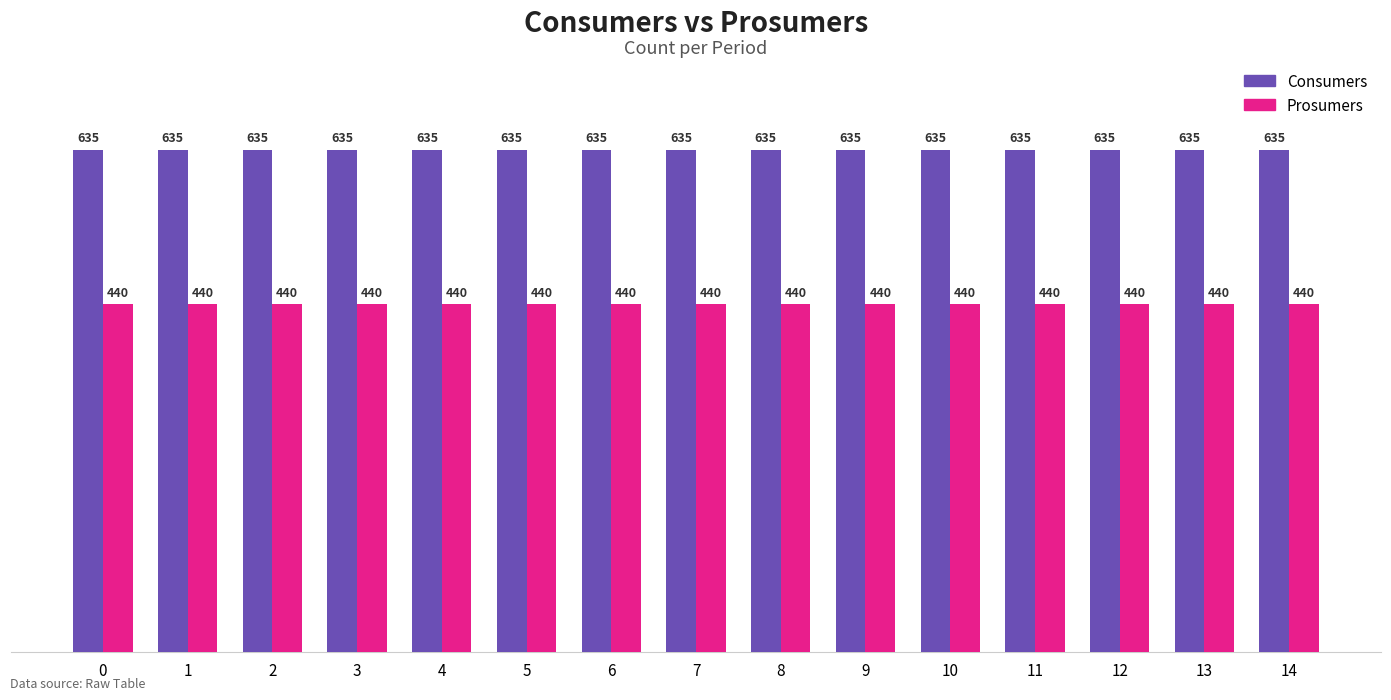

What is the value of the Prosumers bar at the 1st from the left?

440